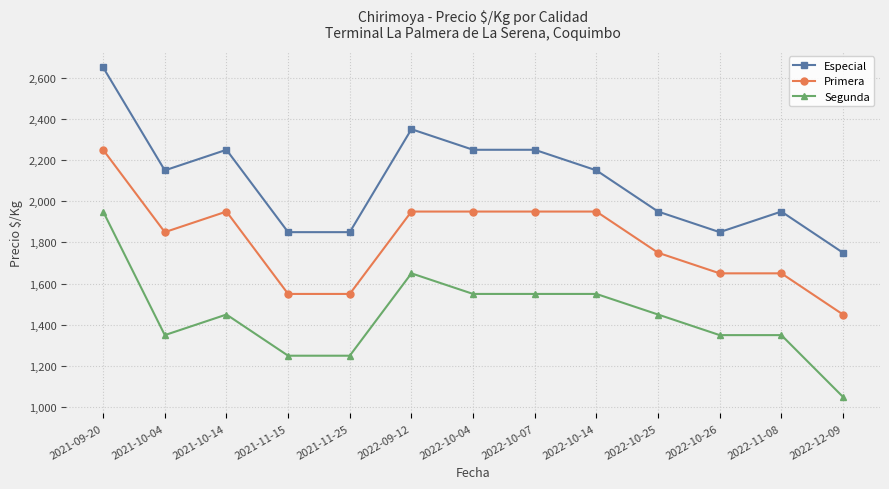

At which label does Segunda first exceed 1450?

2021-09-20